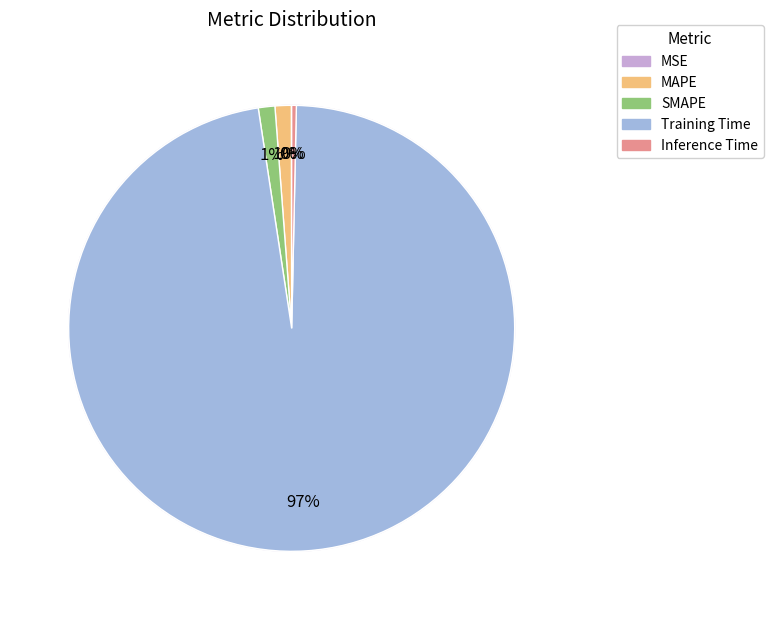

Does Training Time represent more than half of the total?

Yes